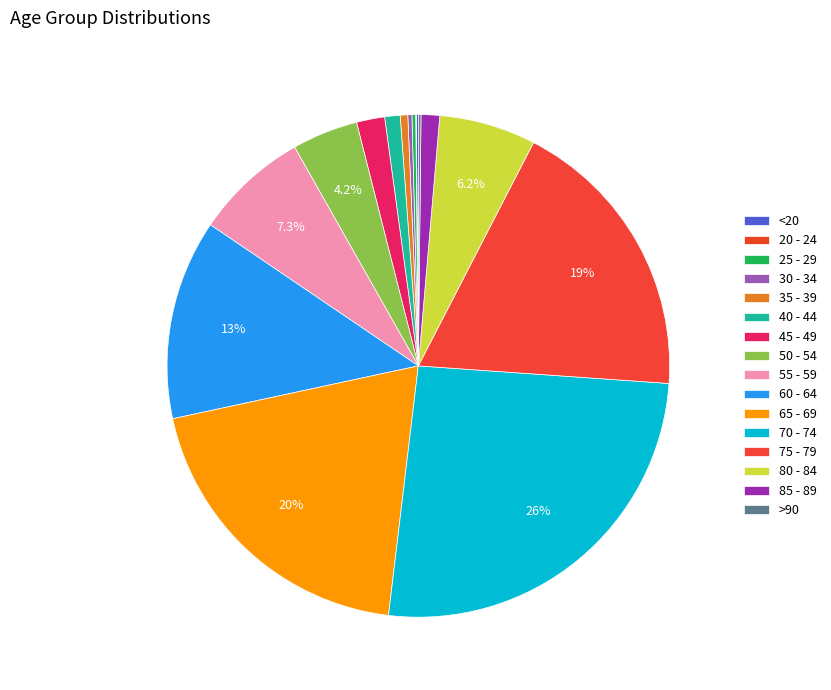

How much of the chart is everything except 80 - 84?

93.8%